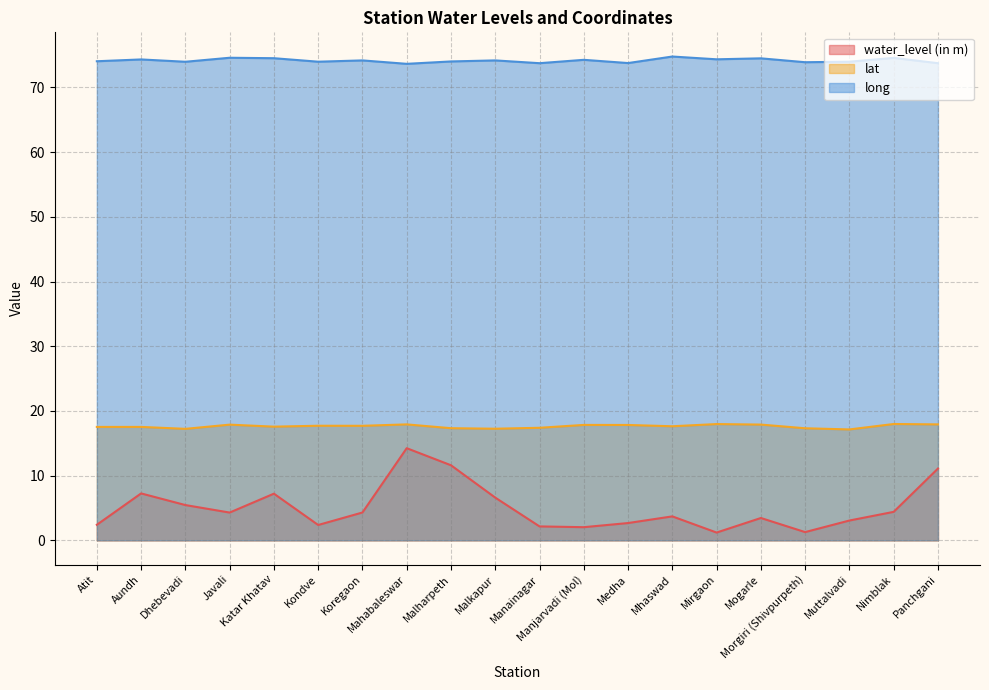

What is the value of the water_level (in m) point at the 12th from the left?

2.0